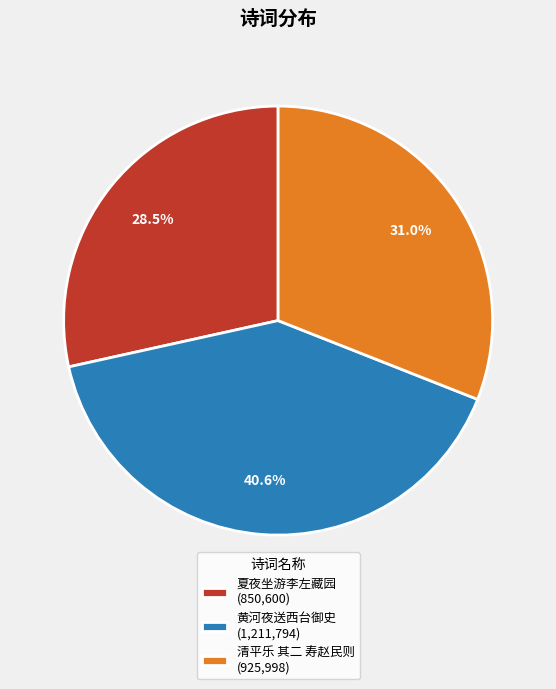

Count the number of slices in the pie.

3